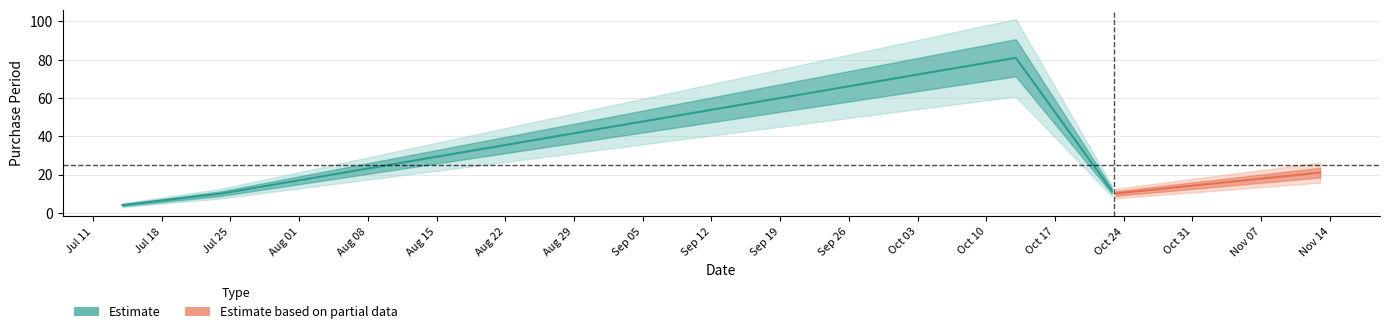

True or false: the data shows 16 at 2017-10-23.

False